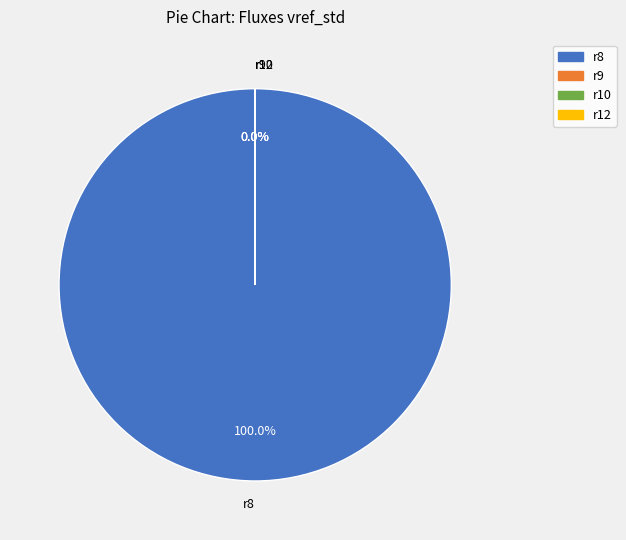

How many slices are in this pie chart?

4